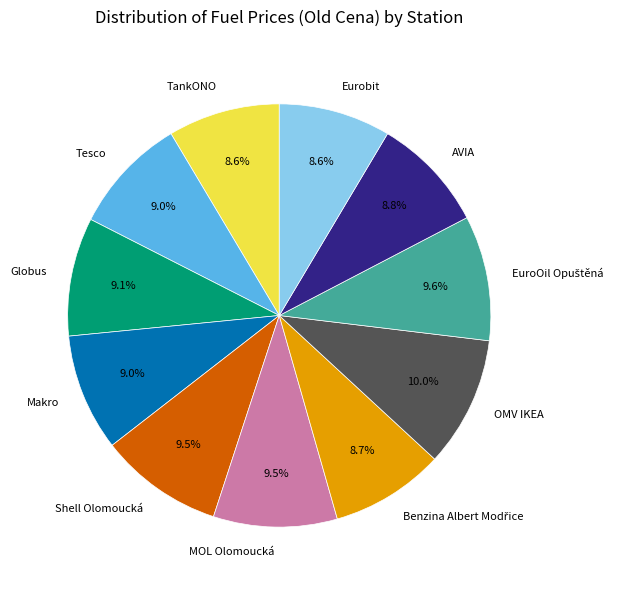

Combined, do AVIA and OMV IKEA account for over 50%?

No